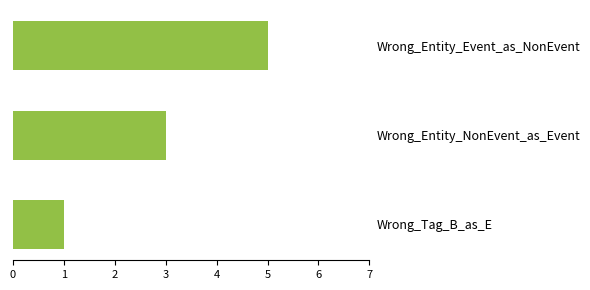

The chart shows a value of 7 at Wrong_Entity_Event_as_NonEvent. True or false?

False